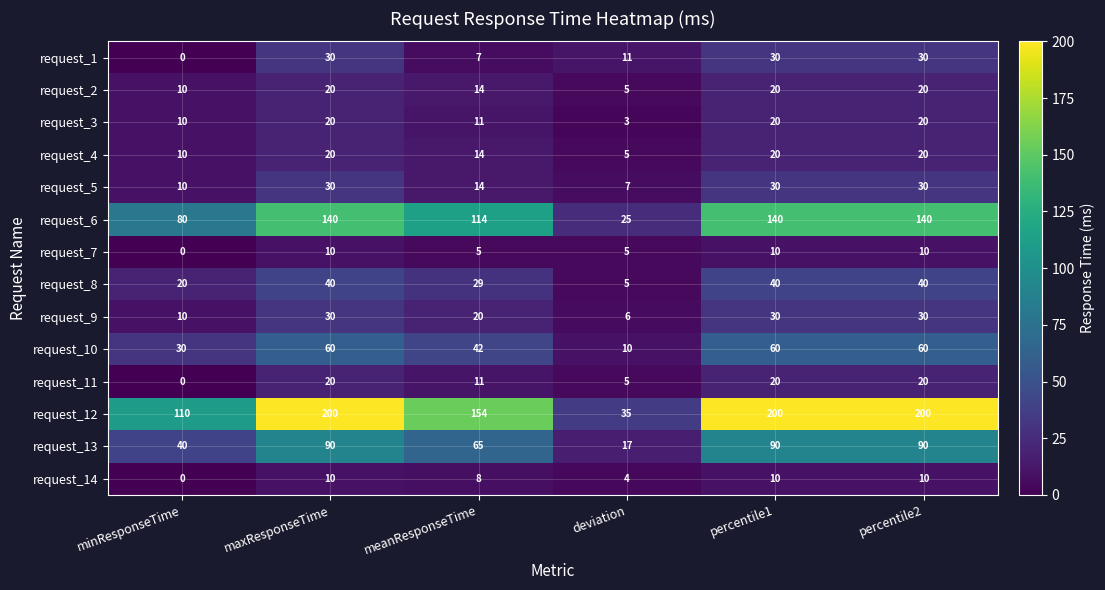

The value of request_2 at percentile2 is 35. True or false?

False